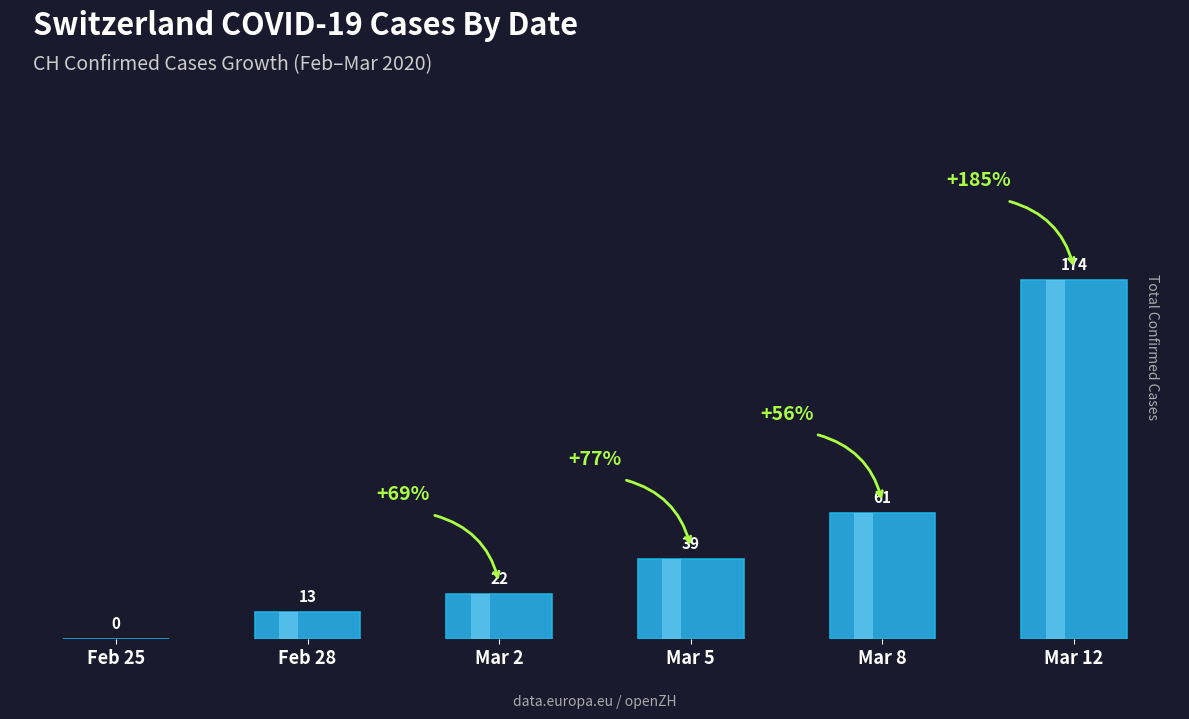

At which label is the value closest to 87?

Mar 8